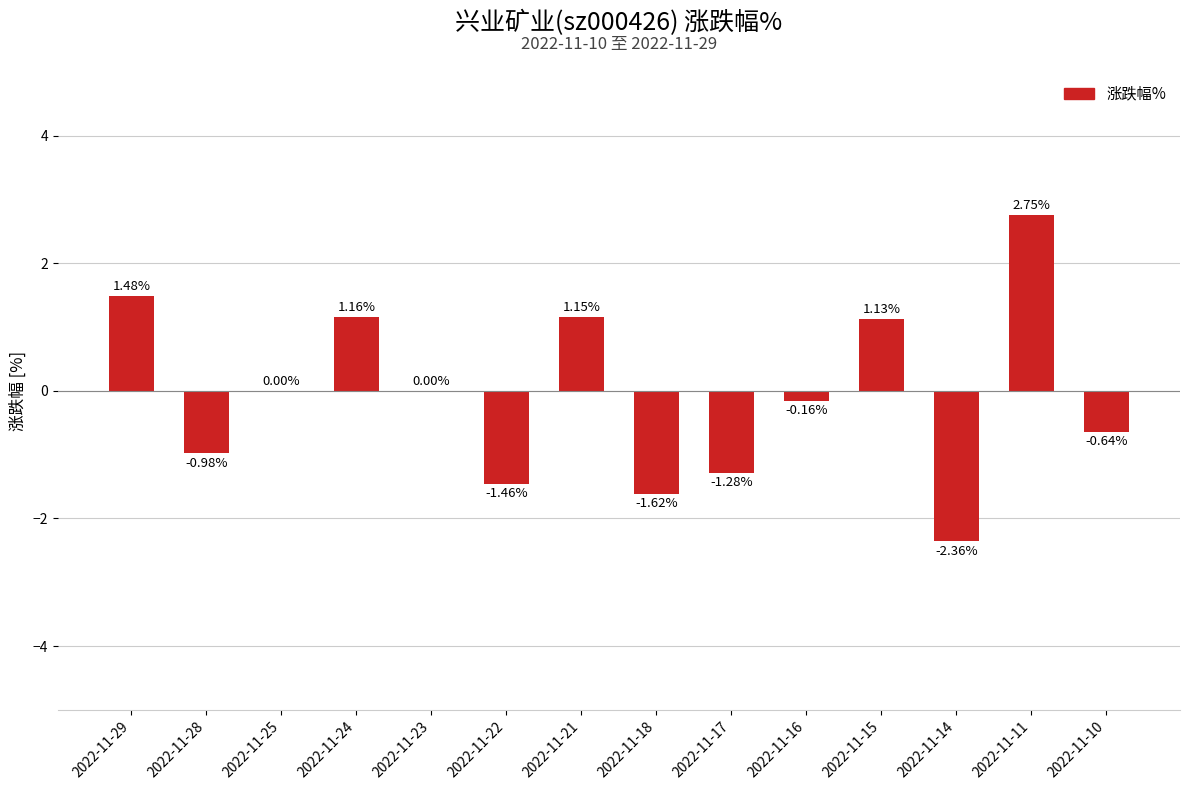

The value at 2022-11-28 is -1.4. True or false?

False